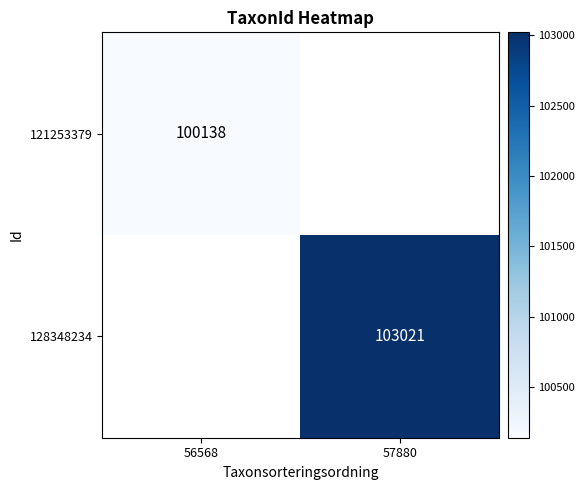

Is it true that 121253379 equals 53231 at 56568?

False